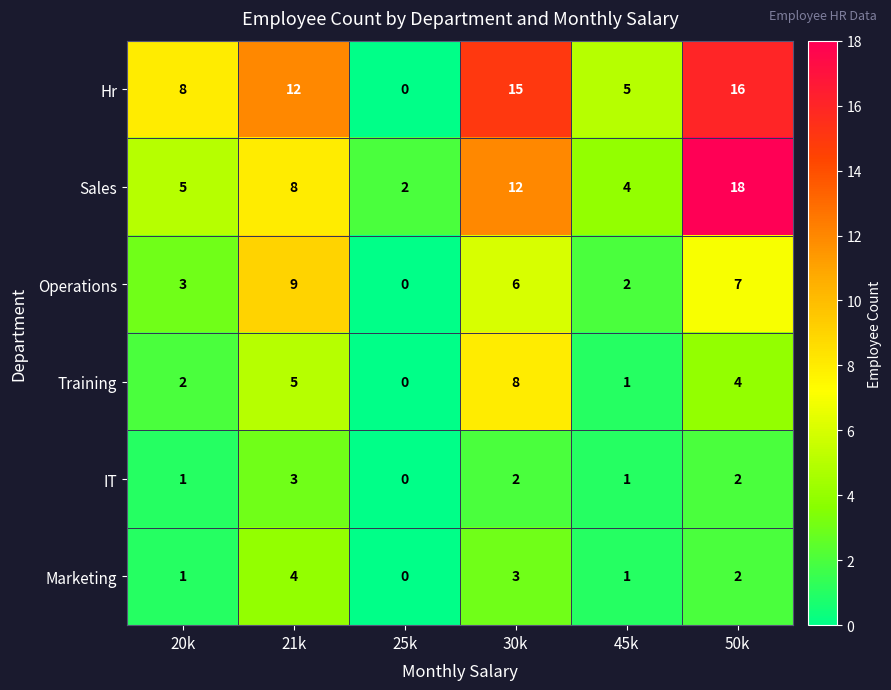

Which series changed the most between 20k and 45k?

Hr